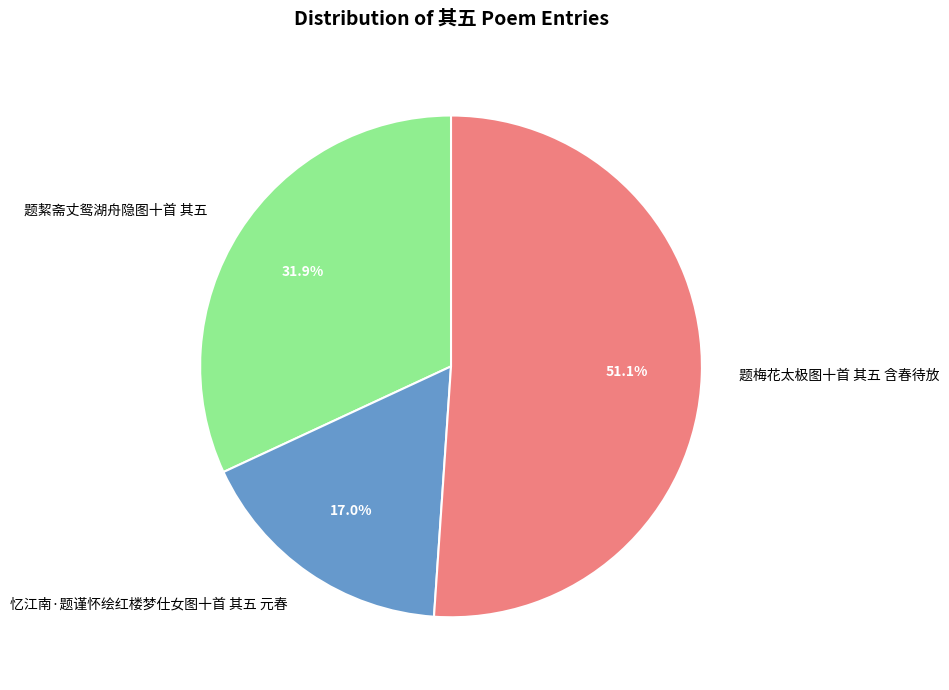

What percentage do 忆江南·题谨怀绘红楼梦仕女图十首 其五 元春 and 题絜斋丈鸳湖舟隐图十首 其五 together represent?

48.9%